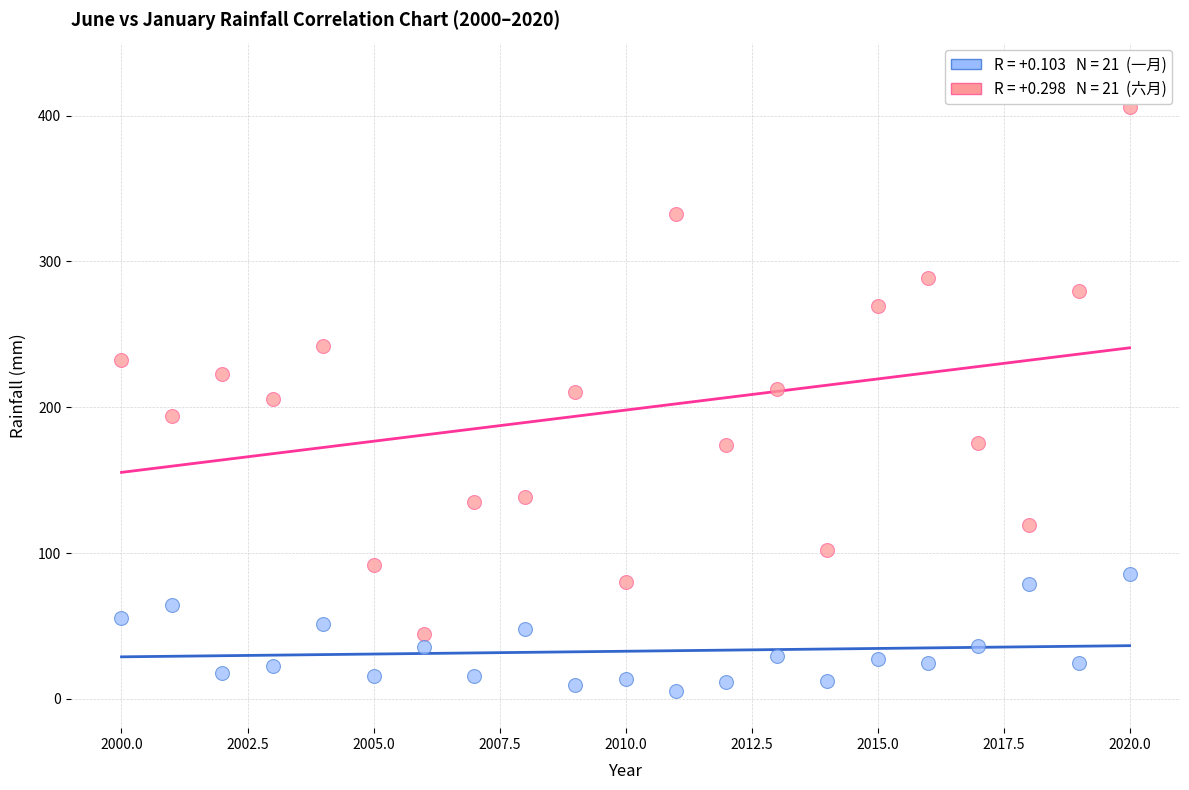

Across all data points, what is the range of X values (max minus min)?

20.0